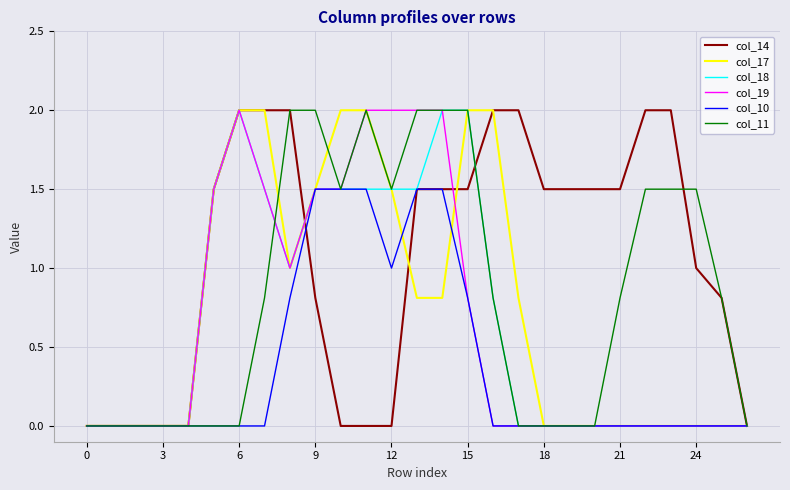

What is the greatest value displayed?

2.0